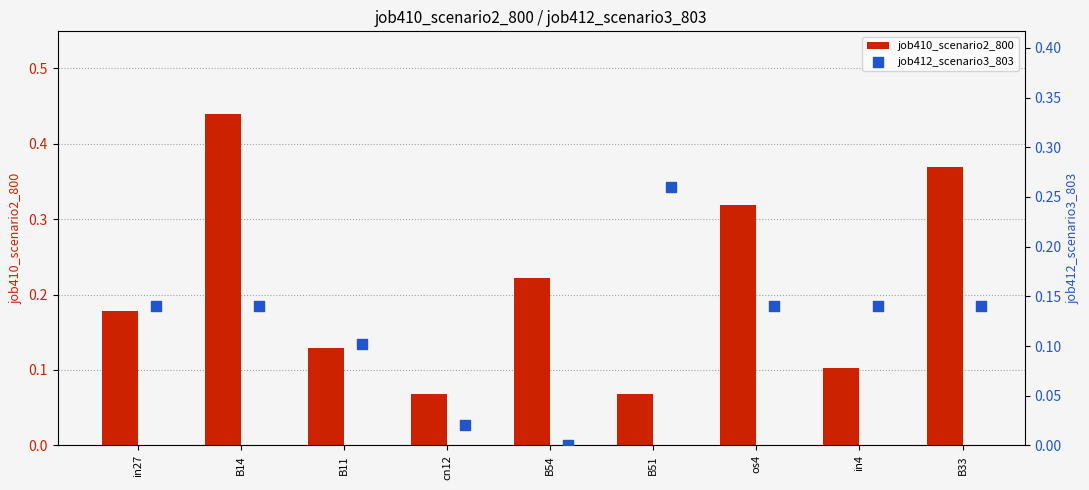

Which series reaches the maximum Y coordinate?

job410_scenario2_800